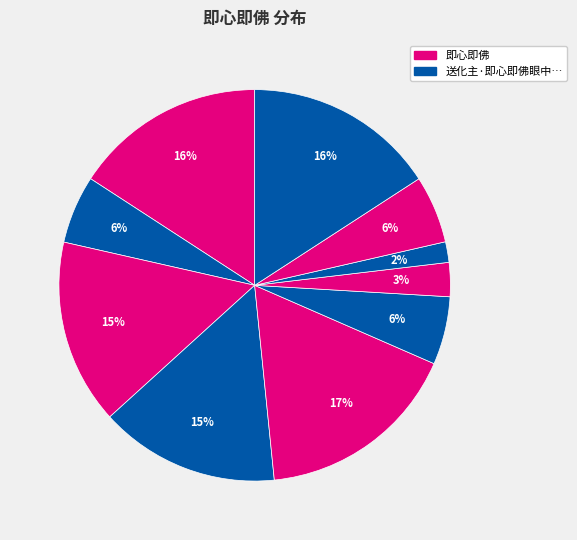

Count the number of slices in the pie.

10